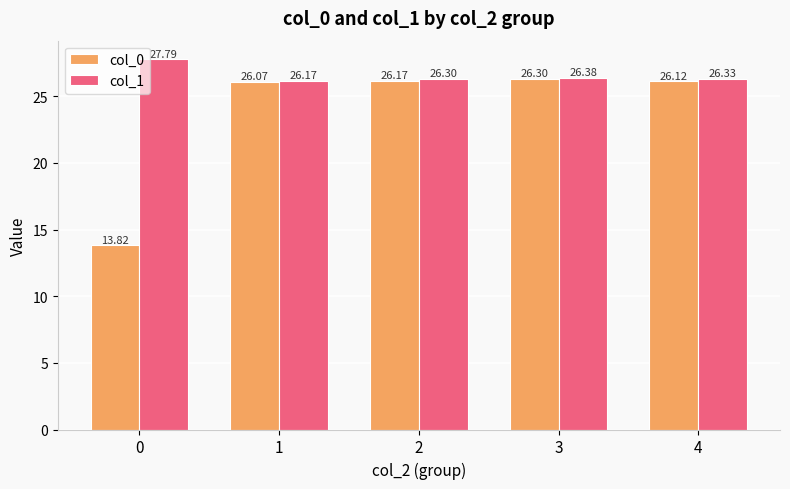

Read the col_0 value at 0.

13.8